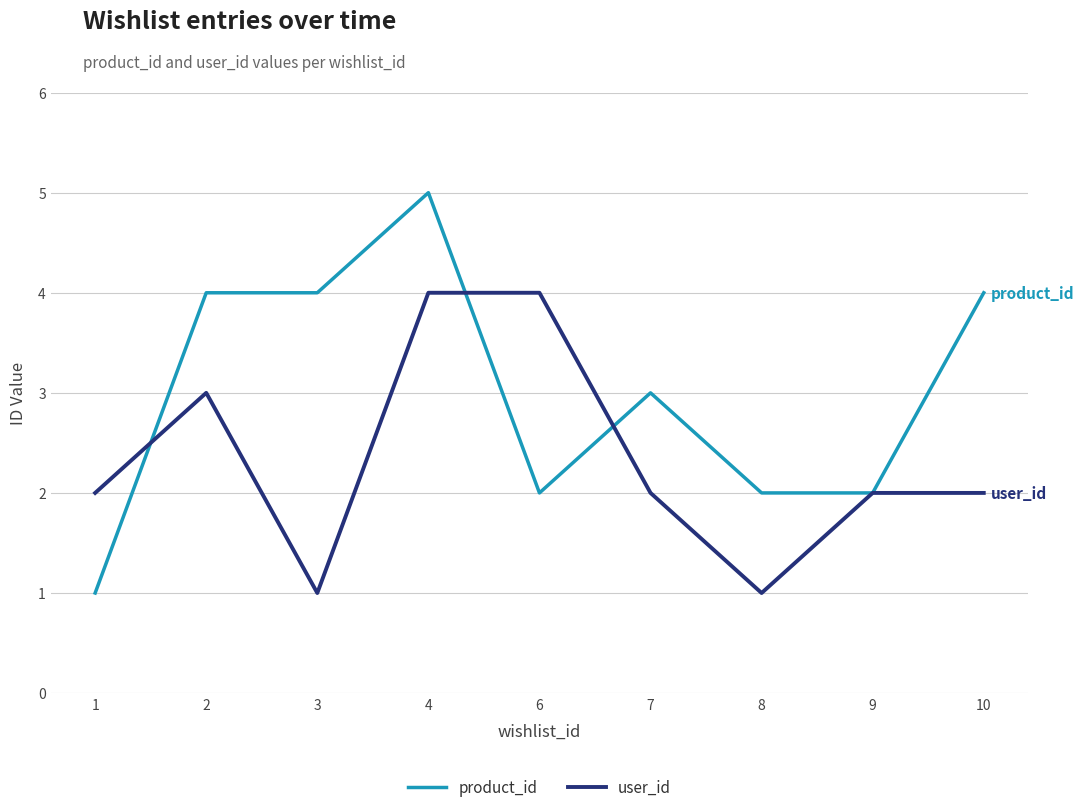

Which series has the largest total across all categories?

product_id